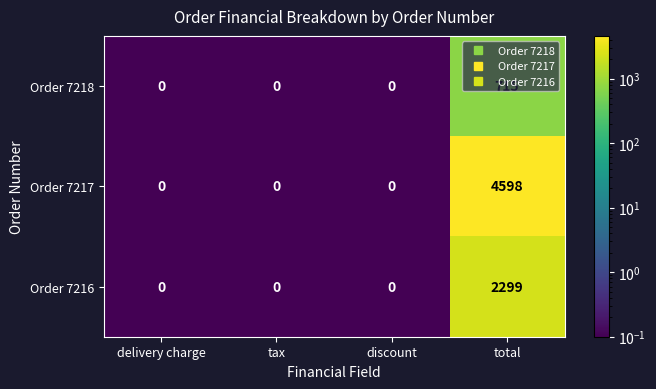

Between delivery charge and total, which series saw the biggest shift?

Order 7217